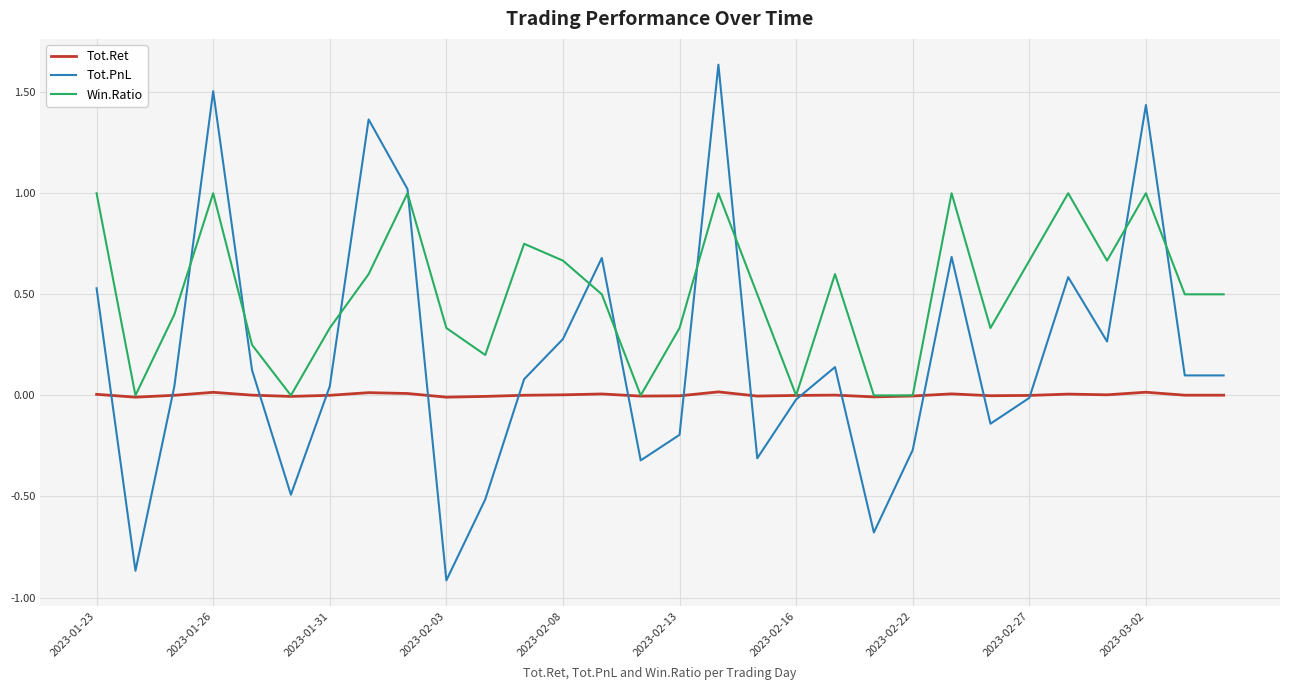

What is the sum of all Tot.PnL values?

5.9